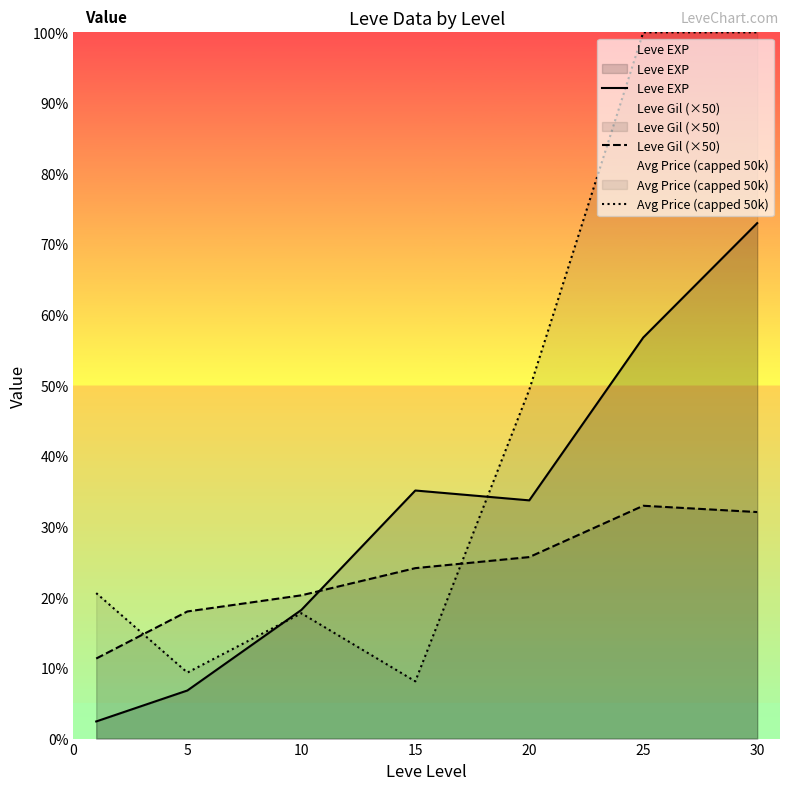

Reading left to right, extract all data points from this chart.

Leve EXP: 1213.3	3405.0	9106.7	17563.3	16865.0	28393.3	36492.5
Leve Gil (×50): 5666.7	9000.0	10141.7	12066.7	12850.0	16483.3	16037.5
Avg Price (capped 50k): 10300.0	4672.2	8874.0	4052.3	24703.0	50000.0	50000.0